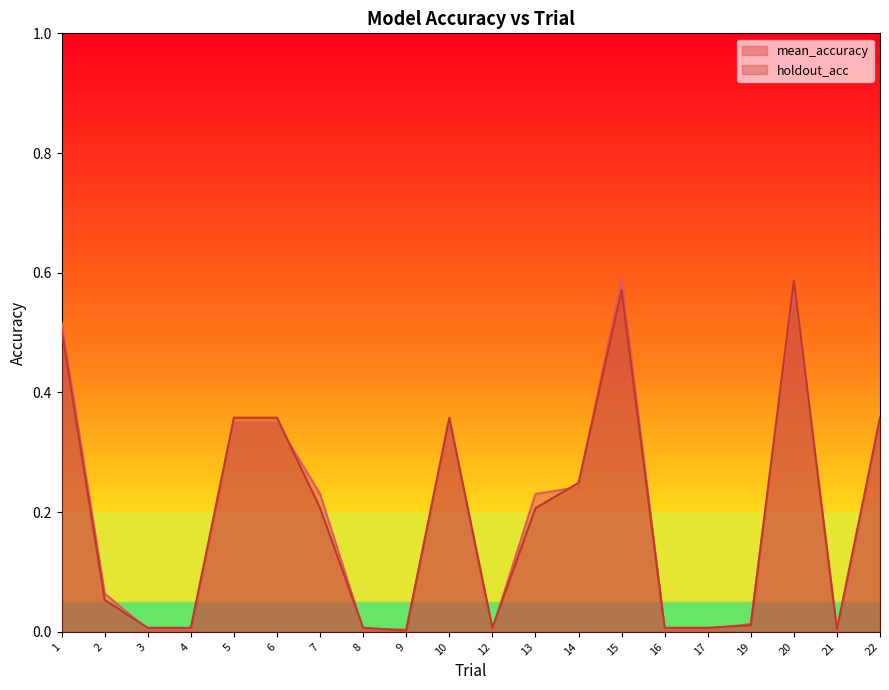

Which category has the lowest value across all series?

21